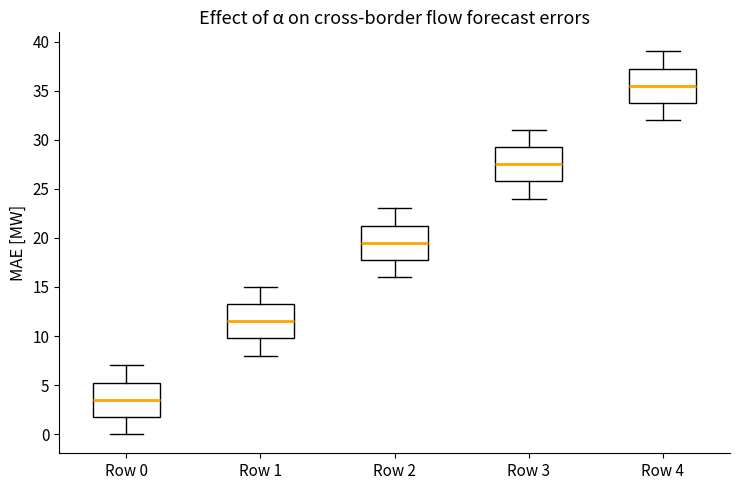

Reading left to right, transcribe this box plot: for each box, give where its median line is, the range the box spans, and where its two whiskers end, as read against the y-axis. The values are not printed on the chart, so give them approximately, as read against the axis.

Row 0: median 3.5, box 2.0 to 5.5, whiskers 0.0 to 7.0
Row 1: median 11.5, box 10.0 to 13.5, whiskers 8.0 to 15.0
Row 2: median 19.5, box 18.0 to 21.5, whiskers 16.0 to 23.0
Row 3: median 27.5, box 26.0 to 29.5, whiskers 24.0 to 31.0
Row 4: median 35.5, box 34.0 to 37.5, whiskers 32.0 to 39.0